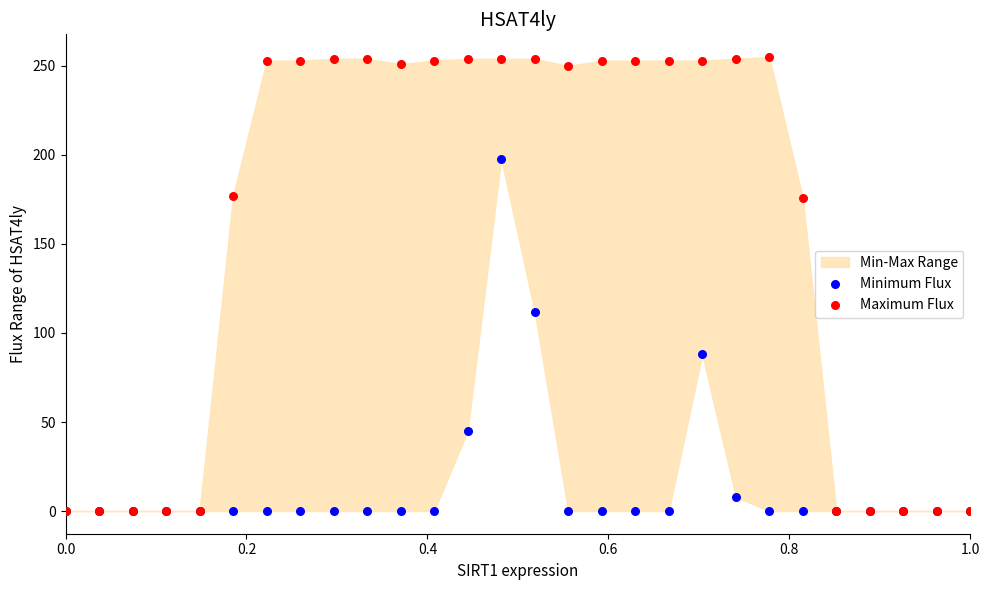

In the Maximum Flux series, what Y value is closest to 127?

176